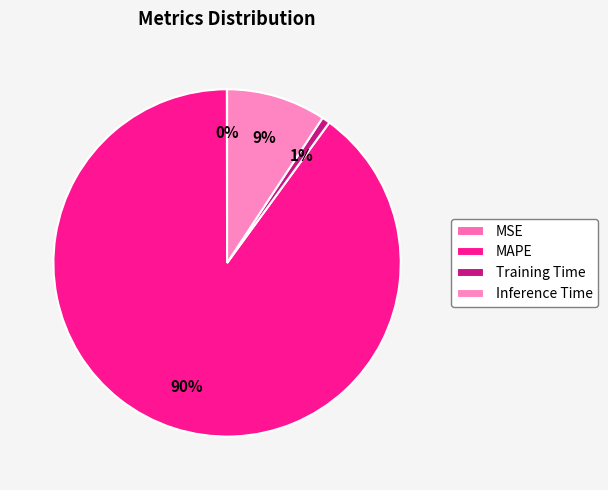

To the nearest percent, what percentage of the pie is MAPE?

90%